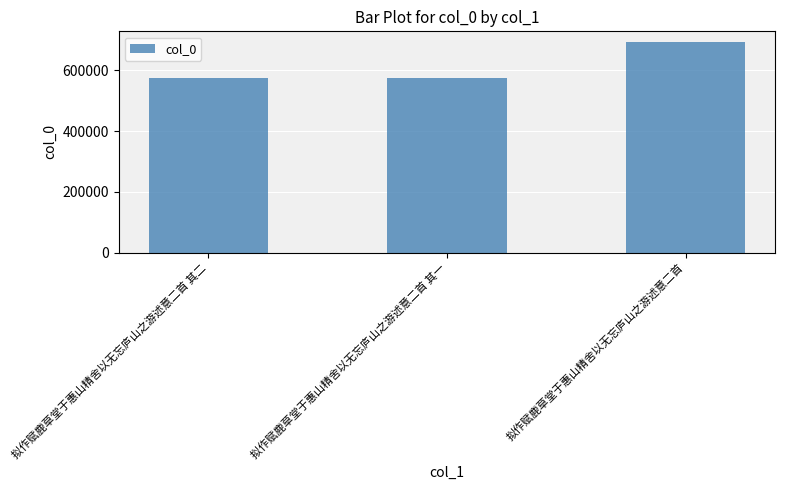

Are the bars horizontal?

No